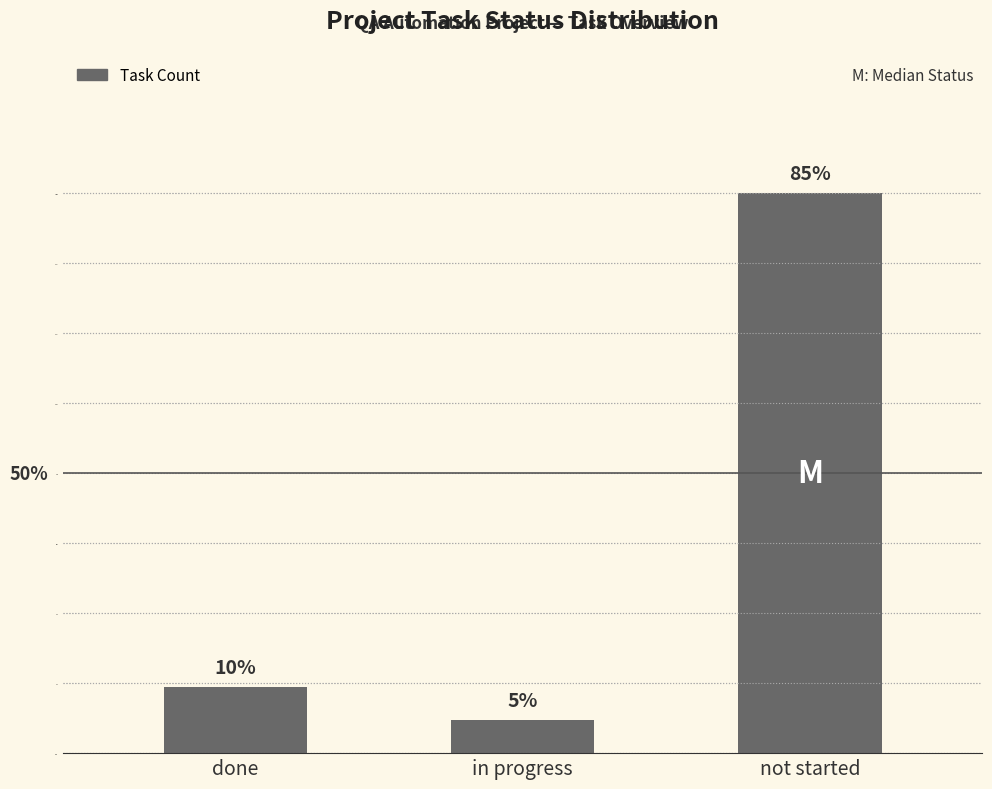

Are the bars horizontal?

No